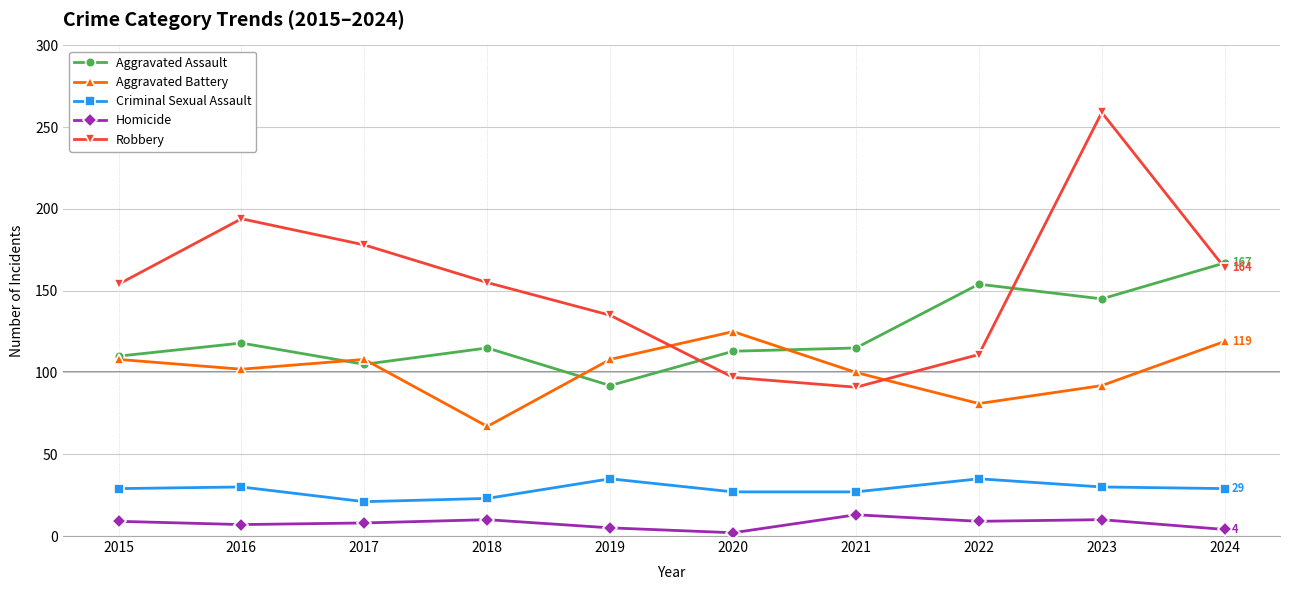

Is it true that Aggravated Assault equals 115 at 2018?

True